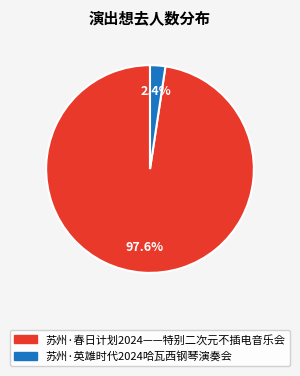

Between 苏州·英雄时代2024哈瓦西钢琴演奏会 and 苏州·春日计划2024——特别二次元不插电音乐会, which is larger?

苏州·春日计划2024——特别二次元不插电音乐会